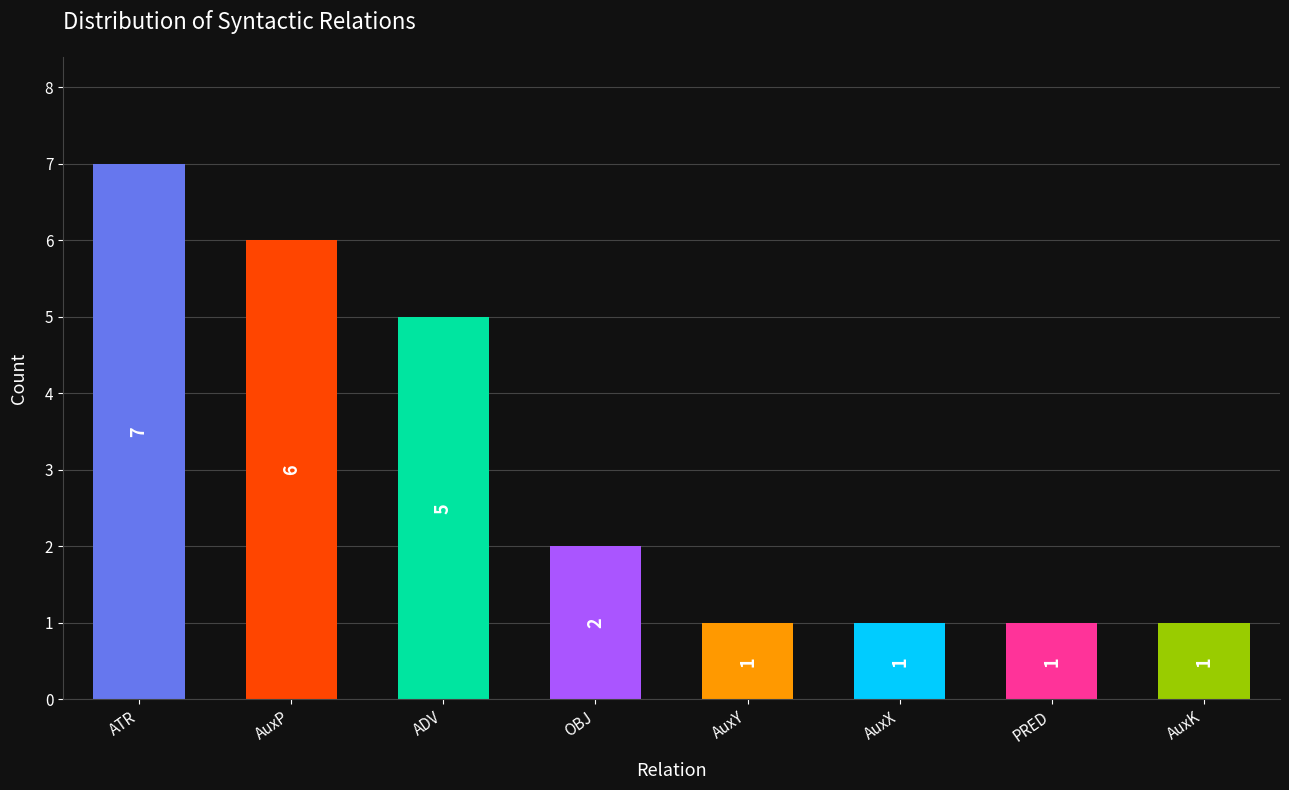

How many data points does each series have?

8